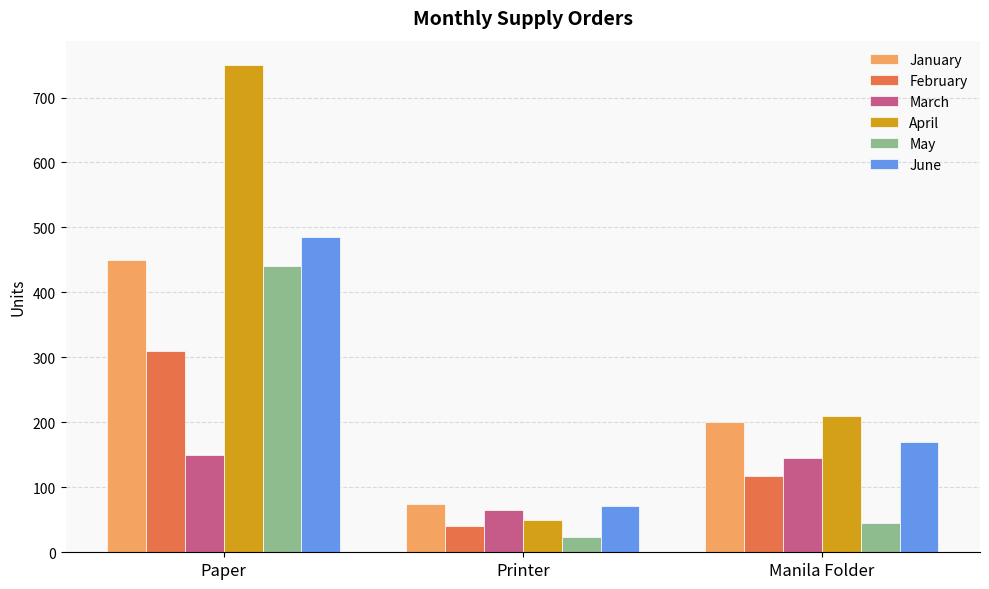

How many bars are there in total?

18